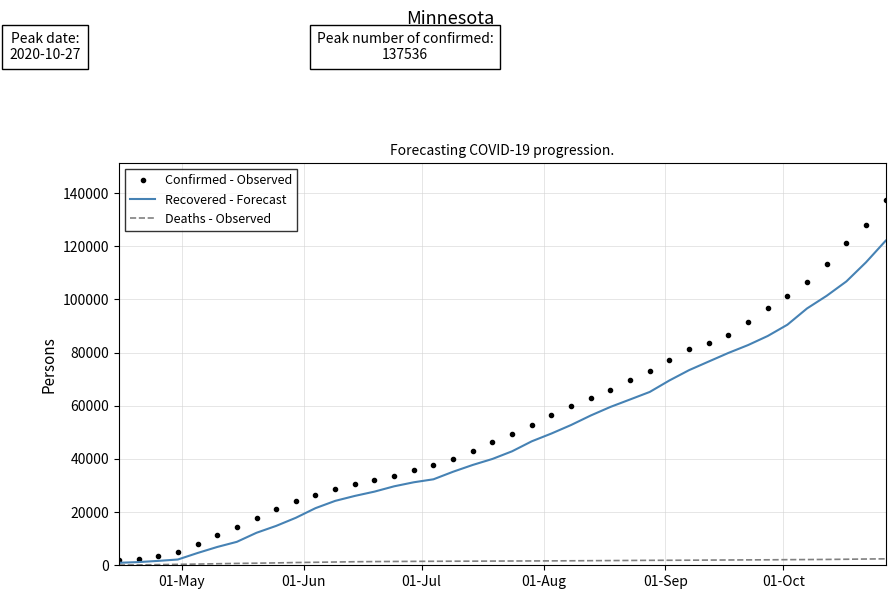

What is the sum of all Confirmed - Observed values?

2179496